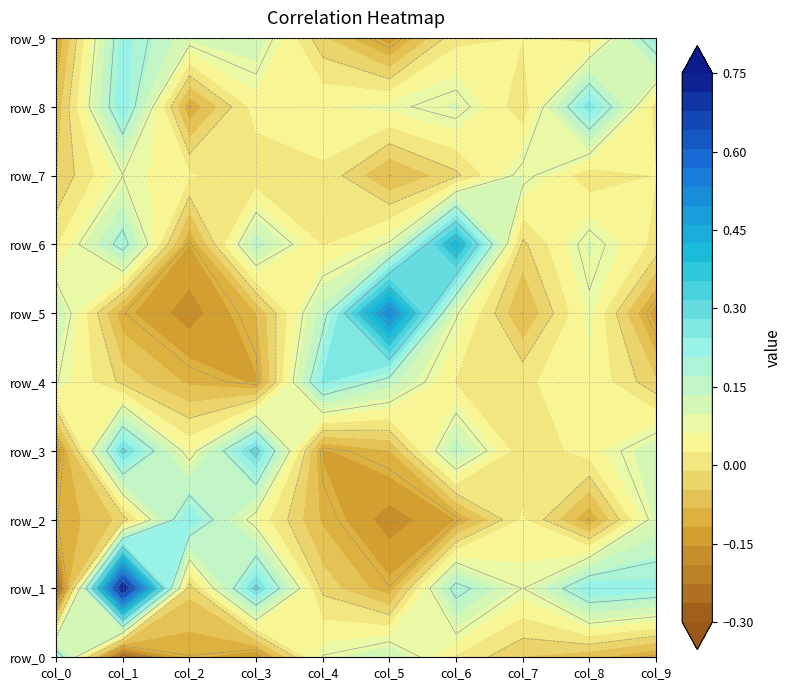

What is the spread (max minus min) of values at col_8?

0.4